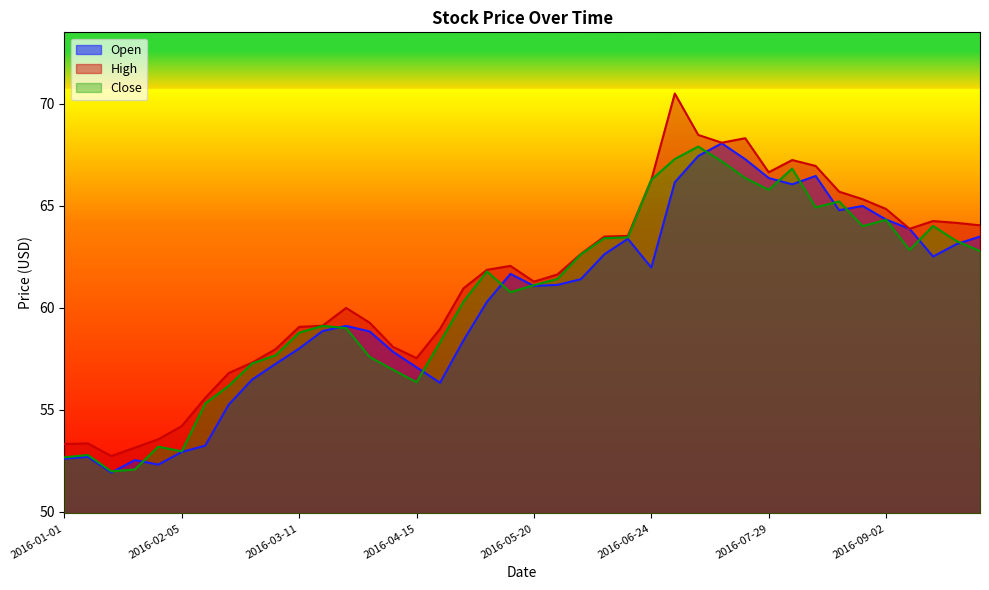

The value of High at 2016-07-01 is 70.5. True or false?

True